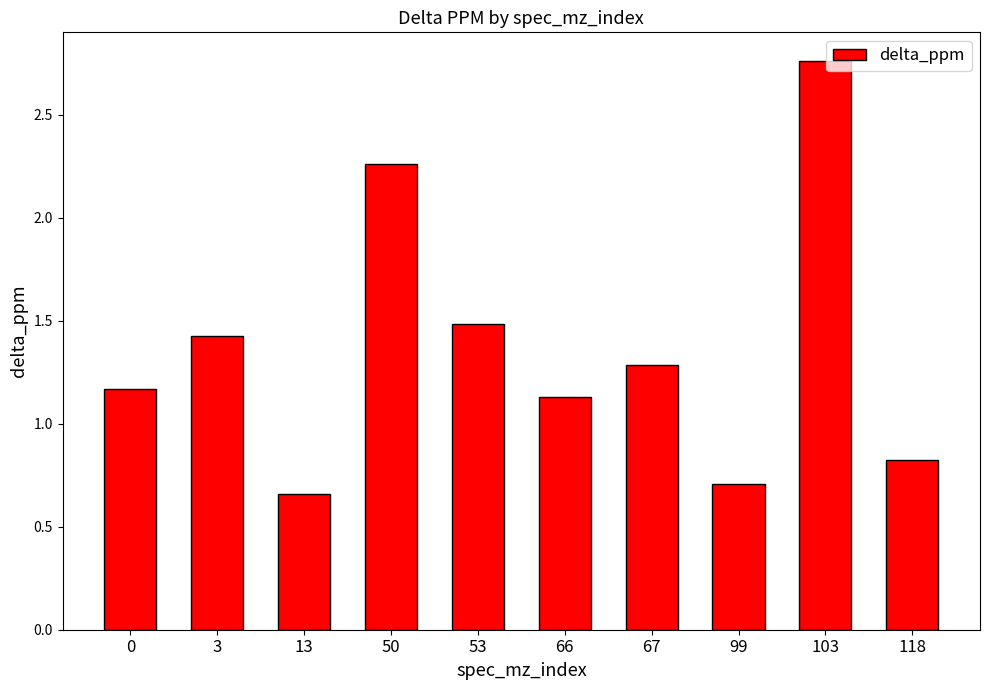

What is the difference between the values at 99 and 67?

0.6